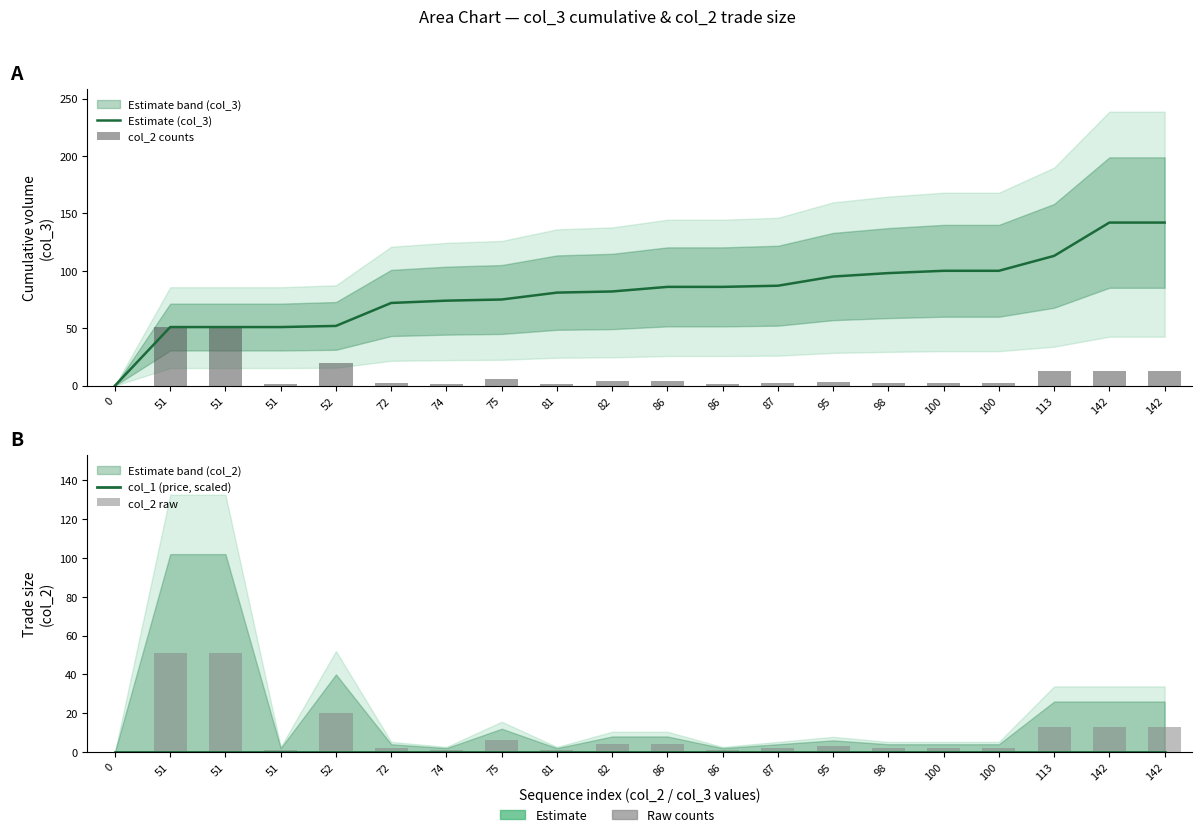

Count the number of data series in this chart.

4